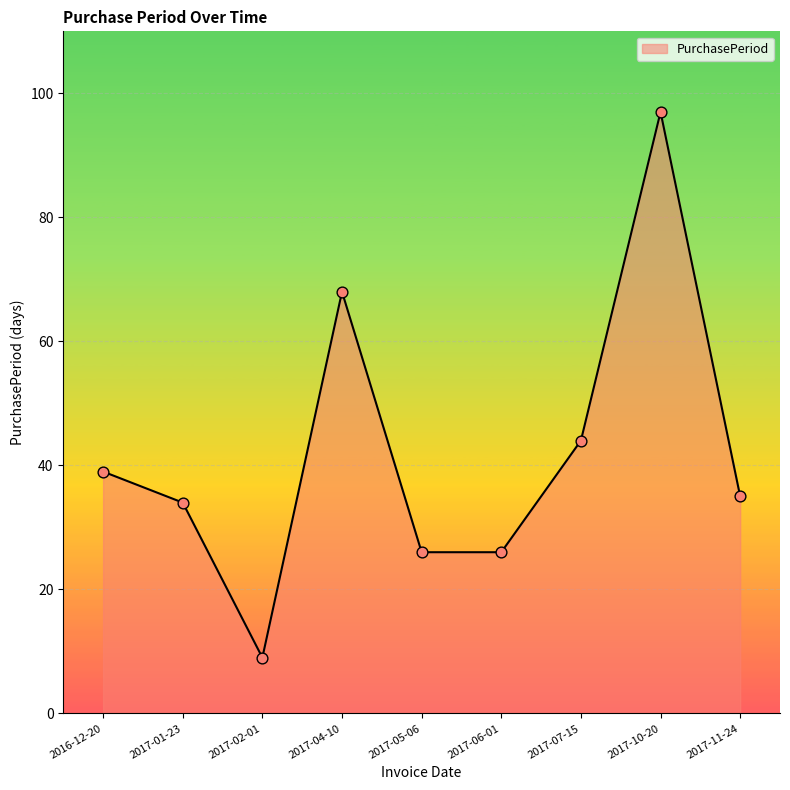

What is the ratio of the value at 2017-01-23 to the value at 2017-11-24?

1.0